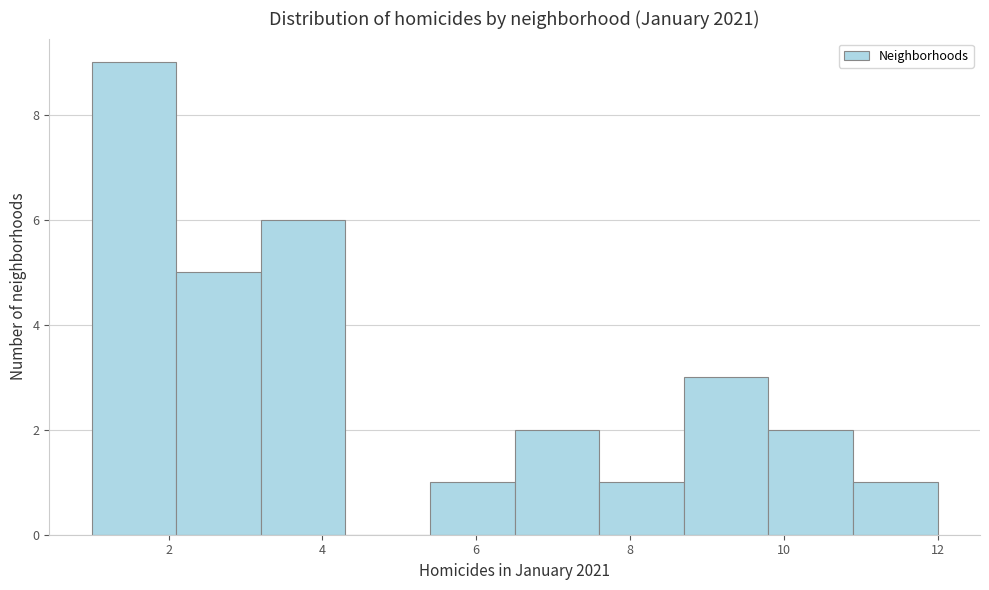

Reading left to right, list every bar in this chart as the range it spans on the x-axis followed by its height. Neither the bar edges nor the heights are printed on the chart, so give them approximately, as read against the axes.

1.0 to 2.1: 9
2.1 to 3.2: 5
3.2 to 4.3: 6
4.3 to 5.4: 0
5.4 to 6.5: 1
6.5 to 7.6: 2
7.6 to 8.7: 1
8.7 to 9.8: 3
9.8 to 10.9: 2
10.9 to 12.0: 1